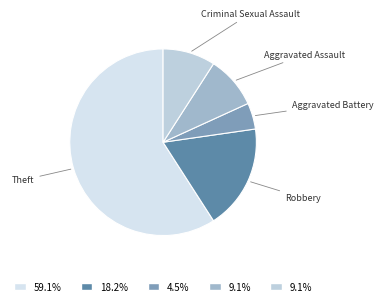

How many slices are in this pie chart?

5